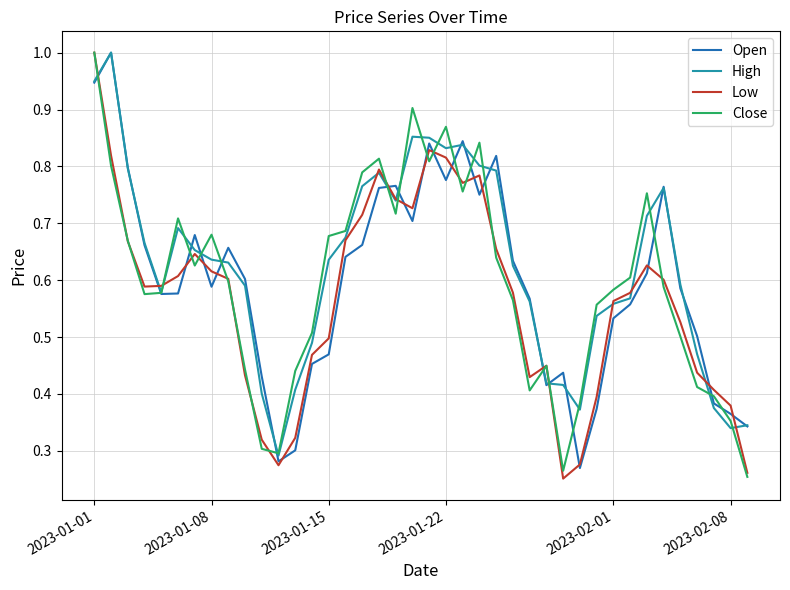

What is the maximum value for Open?

1.0